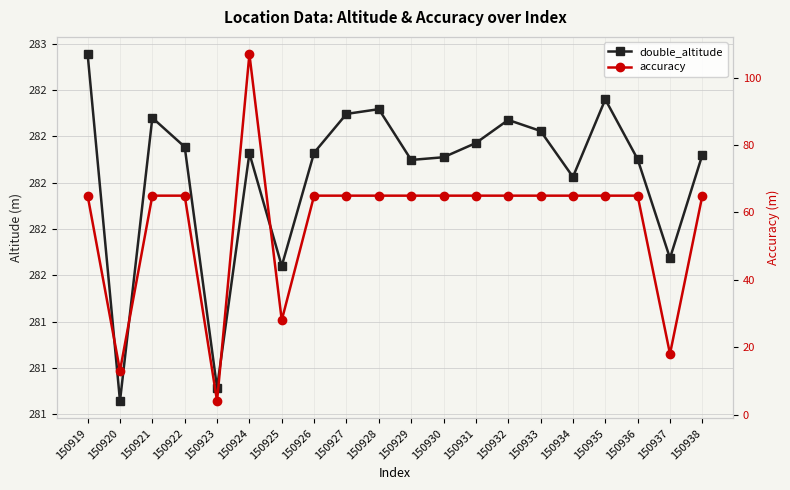

How many distinct data groups are displayed?

2